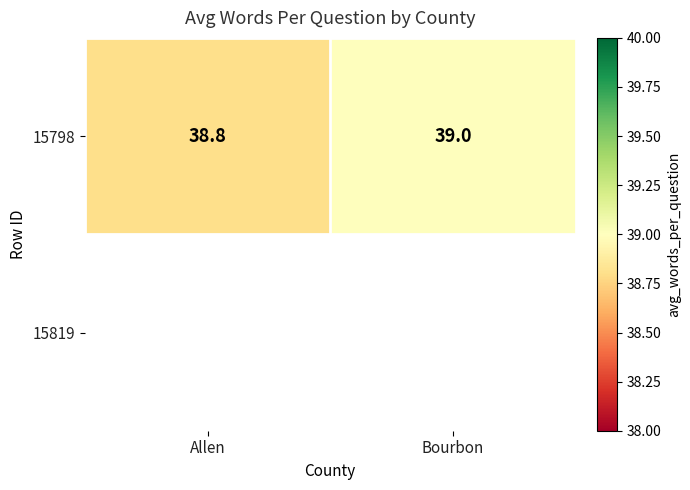

What is the difference between the maximum and minimum values?

0.2